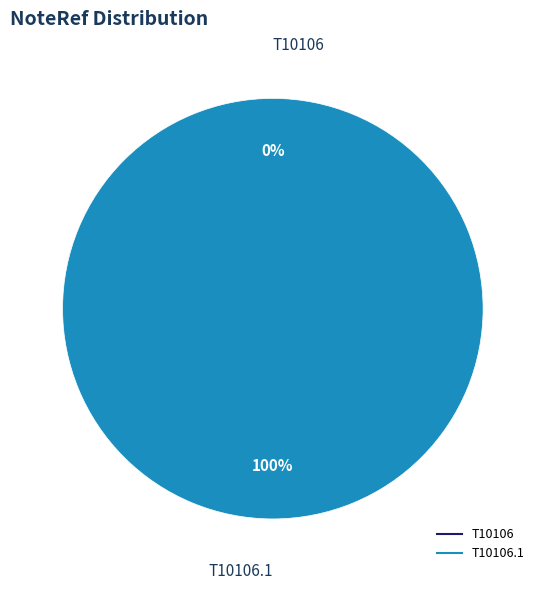

The T10106 slice represents 0% of the pie. True or false?

True